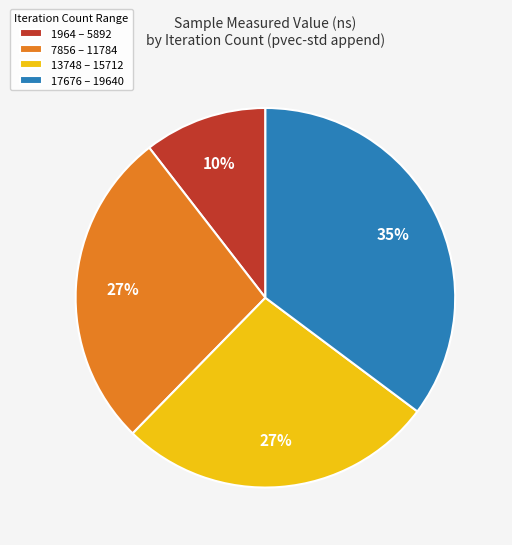

To the nearest percent, what is the difference between the largest and smallest slice percentages?

25%